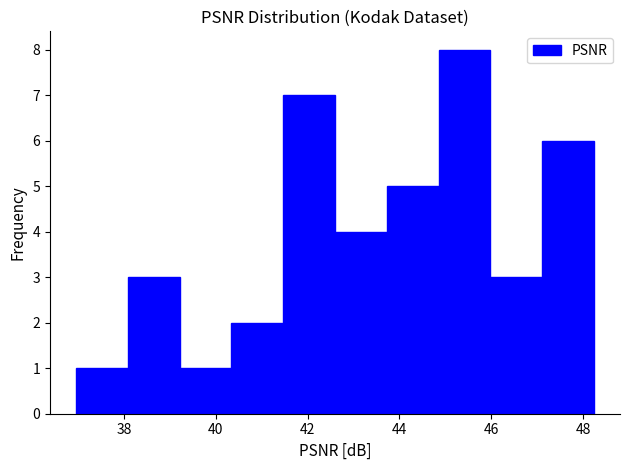

How tall is the bar that spans 38.0 to 39.2 on the x-axis? Neither the bar edges nor the heights are printed on the chart, so give them approximately, as read against the axes.

3